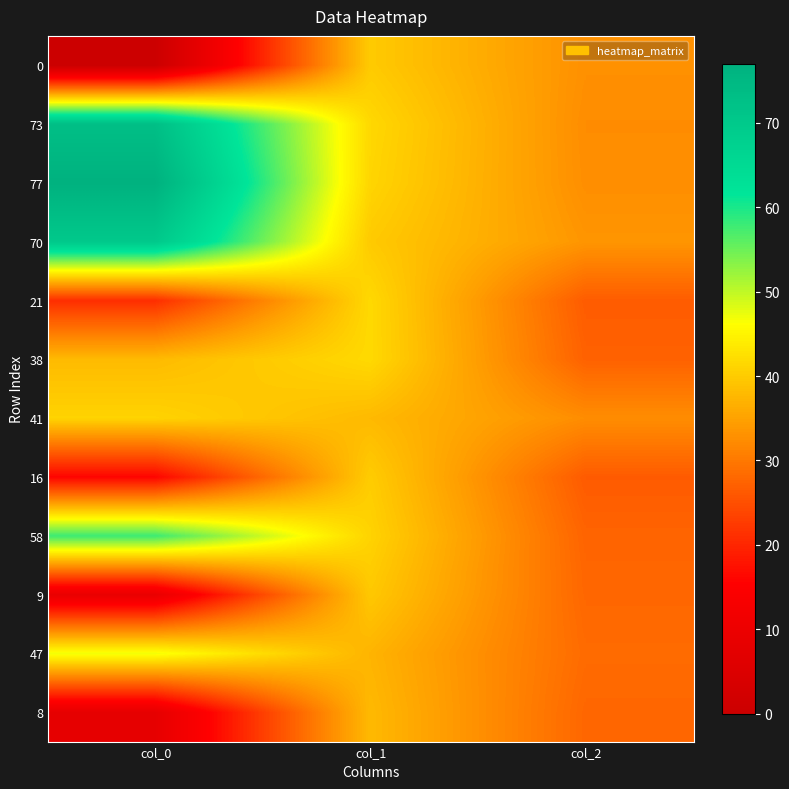

Rank the series by their maximum value, from highest to lowest.

77, 73, 70, 58, 47, 38, 21, 41, 16, 0, 9, 8